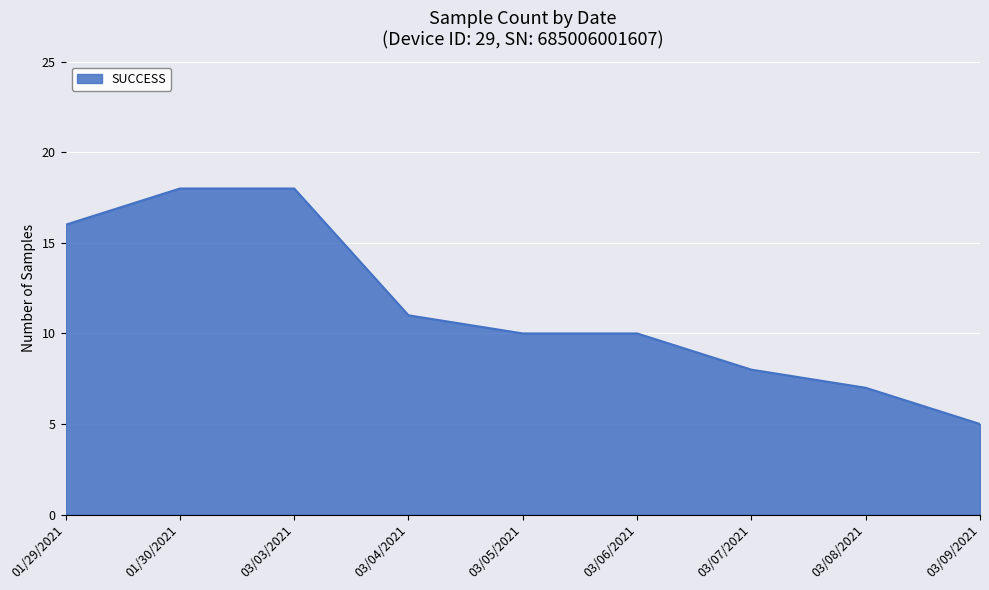

Reading left to right, what are all the values shown in this chart?

01/29/2021=16	01/30/2021=18	03/03/2021=18	03/04/2021=11	03/05/2021=10	03/06/2021=10	03/07/2021=8	03/08/2021=7	03/09/2021=5